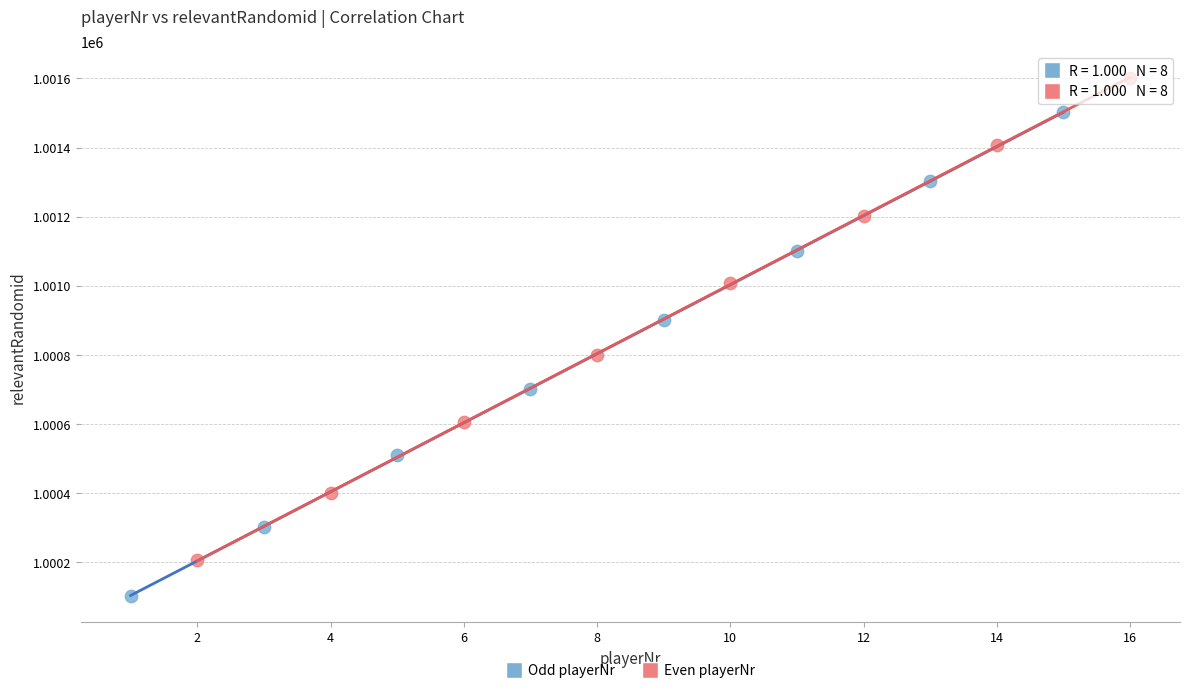

Which series reaches the maximum Y coordinate?

Even playerNr